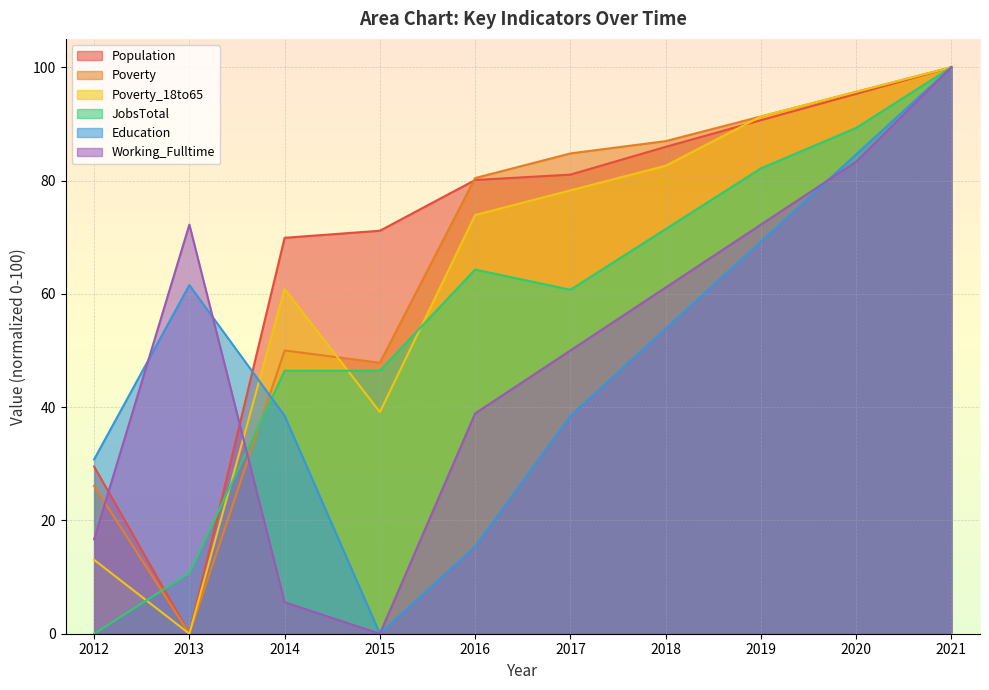

Which series ends up on top after the final intersection of Education and Working_Fulltime?

Education